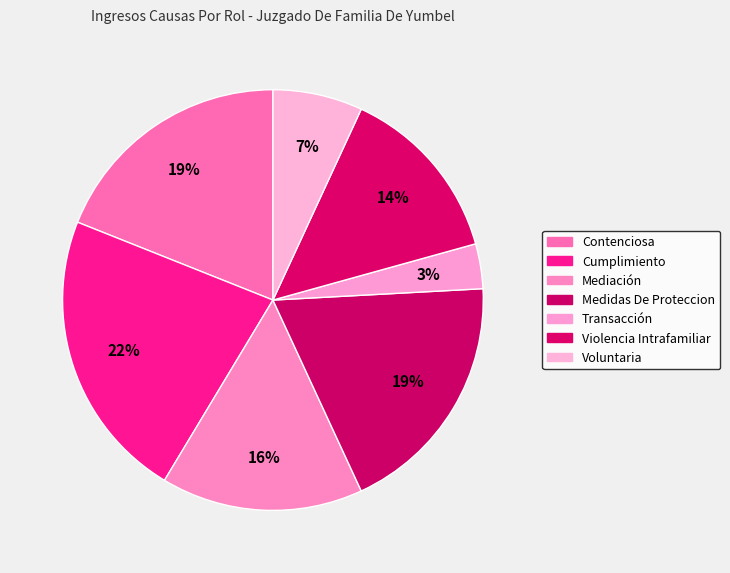

Rank the categories by value from lowest to highest.

Transacción, Voluntaria, Violencia Intrafamiliar, Mediación, Contenciosa, Medidas De Proteccion, Cumplimiento